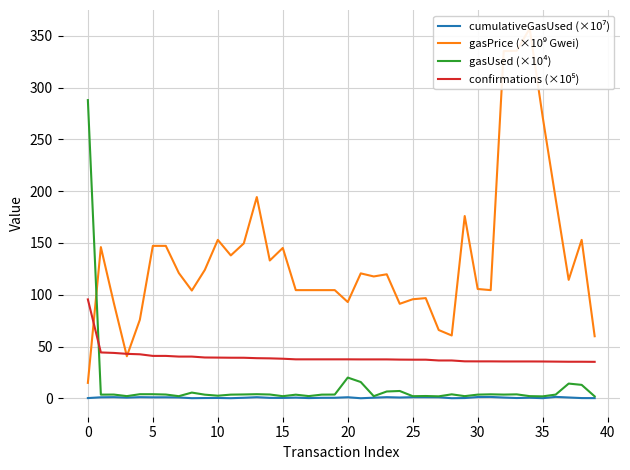

The value of gasUsed (×10⁴) at 20 is 20.1. True or false?

True